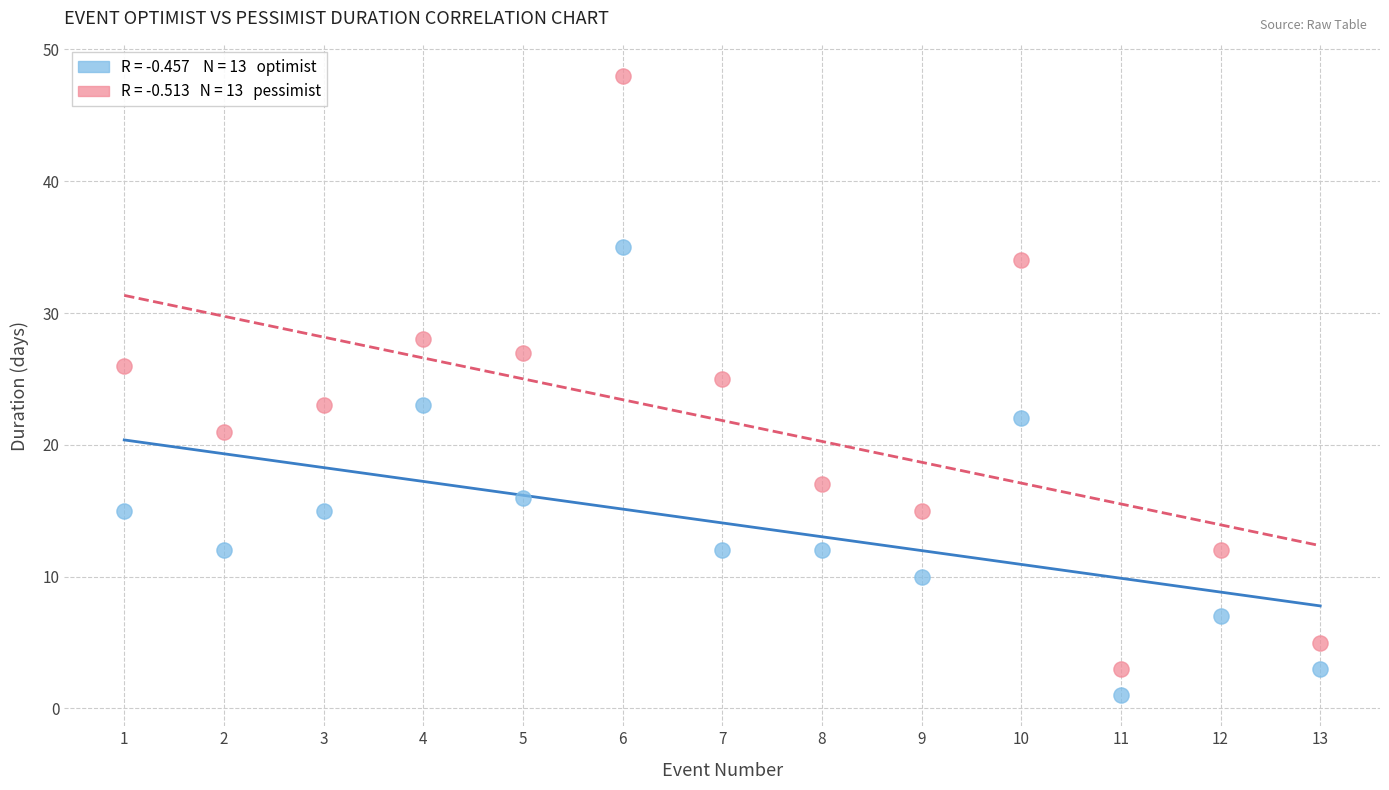

Across all data points, what is the range of Y values (max minus min)?

47